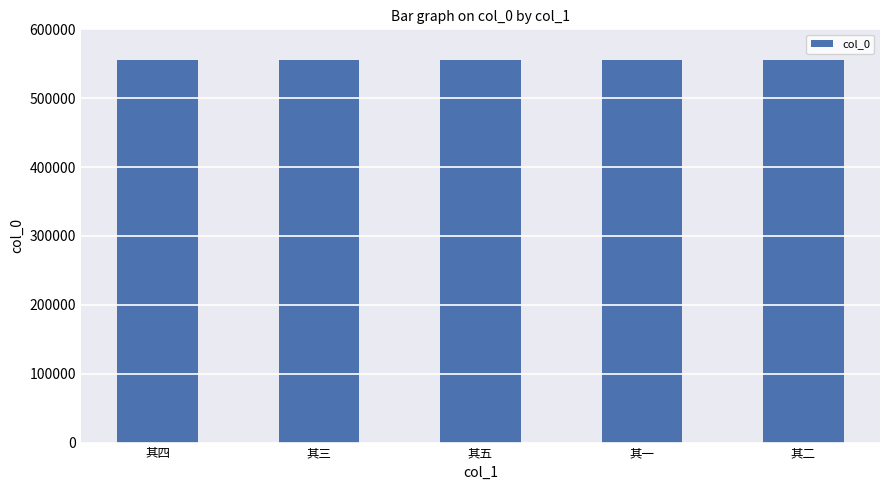

What is the smallest value displayed?

555789